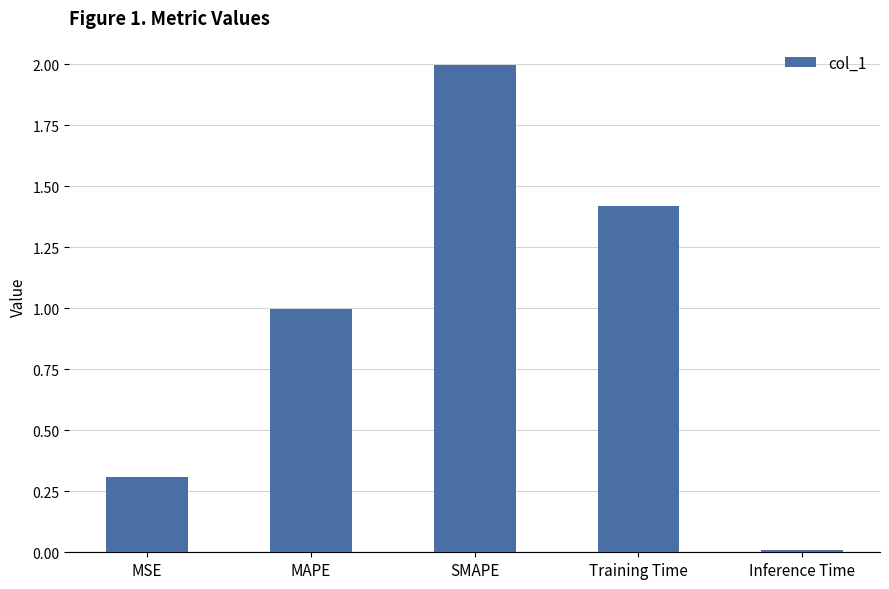

Is it true that the value at MSE is 0.3?

True